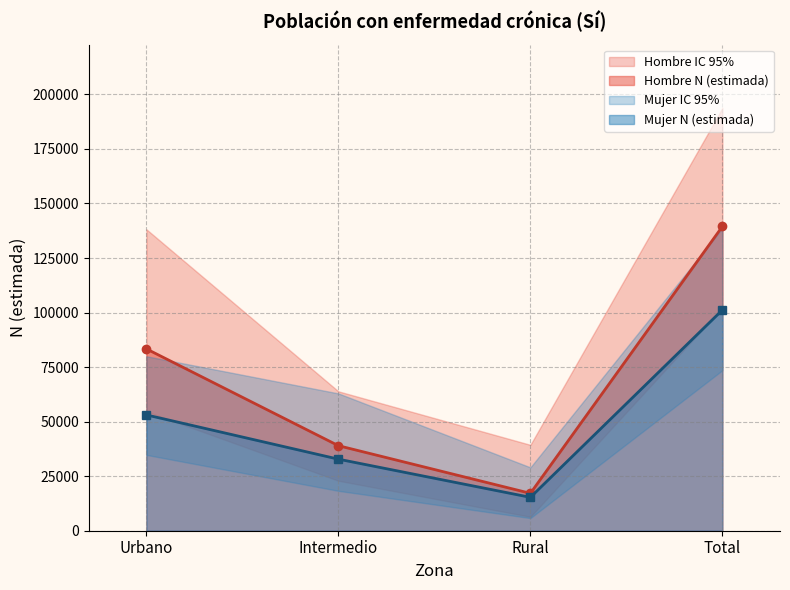

Is the value of Mujer N (lím sup IC) at Urbano greater than the value of Mujer N (lím inf IC) at Total?

Yes